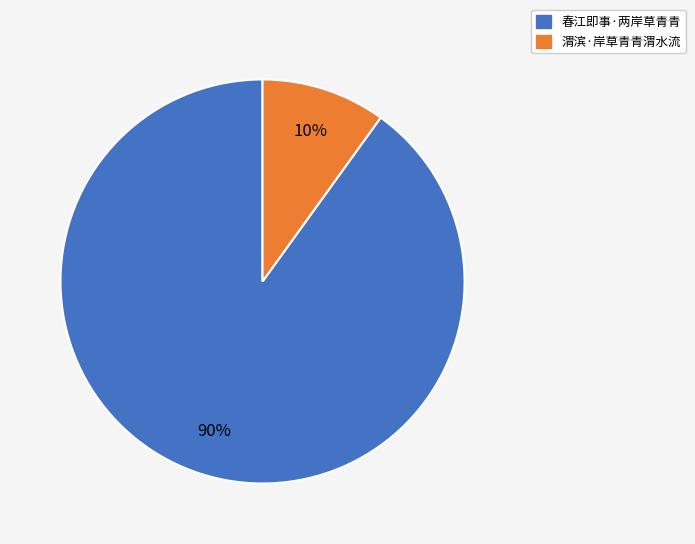

What percentage is the 渭滨·岸草青青渭水流 slice, to the nearest percent?

10%